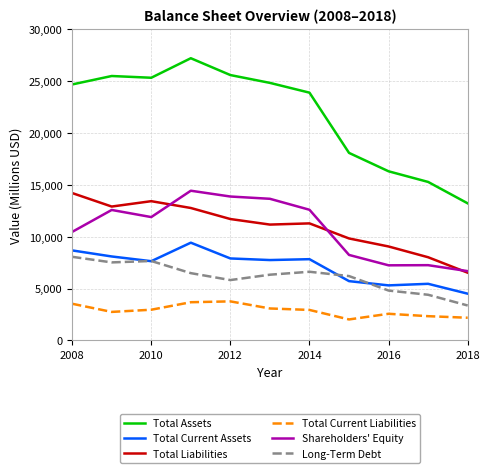

What are all the series names shown in the legend?

Total Assets, Total Current Assets, Total Liabilities, Total Current Liabilities, Shareholders' Equity, Long-Term Debt